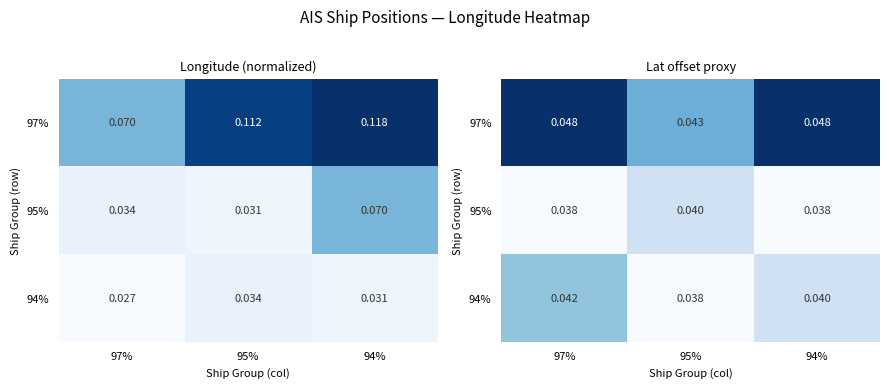

Which series has the largest range (max minus min)?

97%